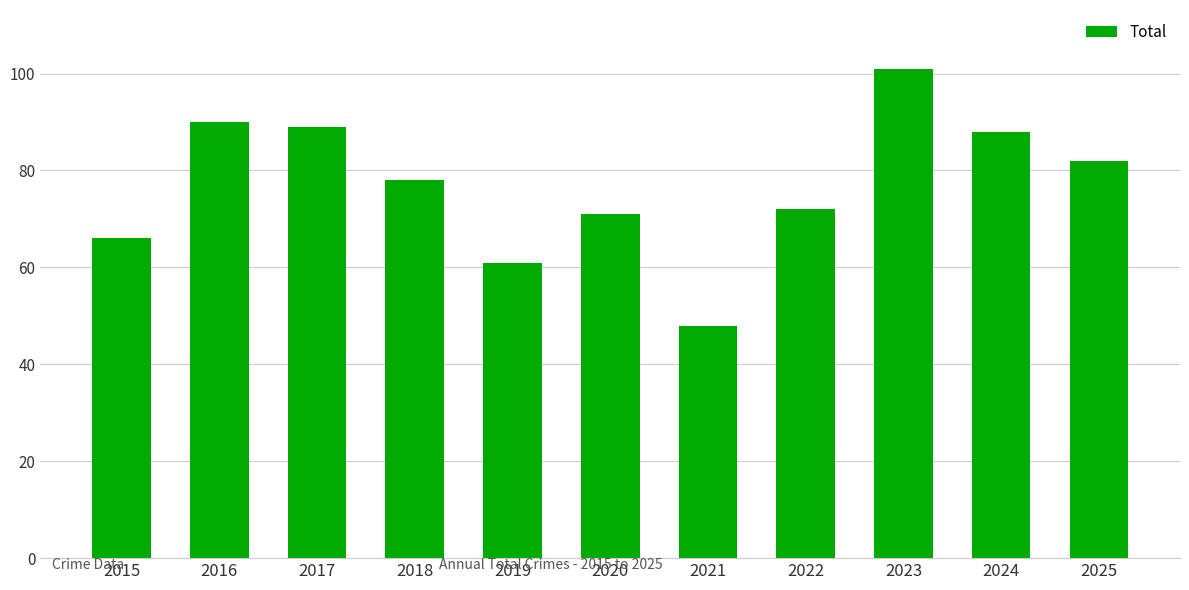

Where is the data nearest to the value 74?

2022